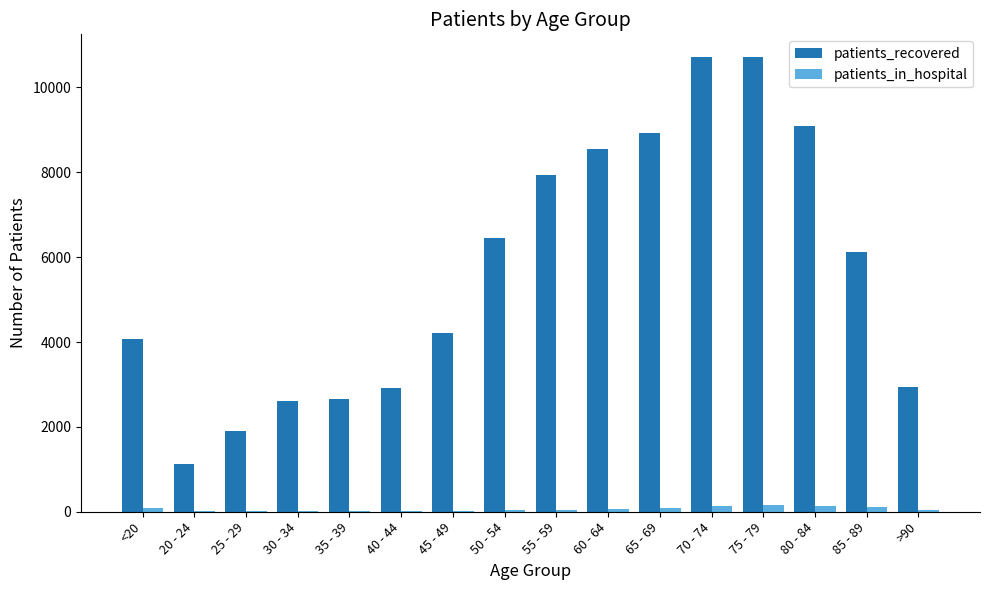

Is the value of patients_in_hospital at 30 - 34 greater than the value of patients_recovered at 20 - 24?

No